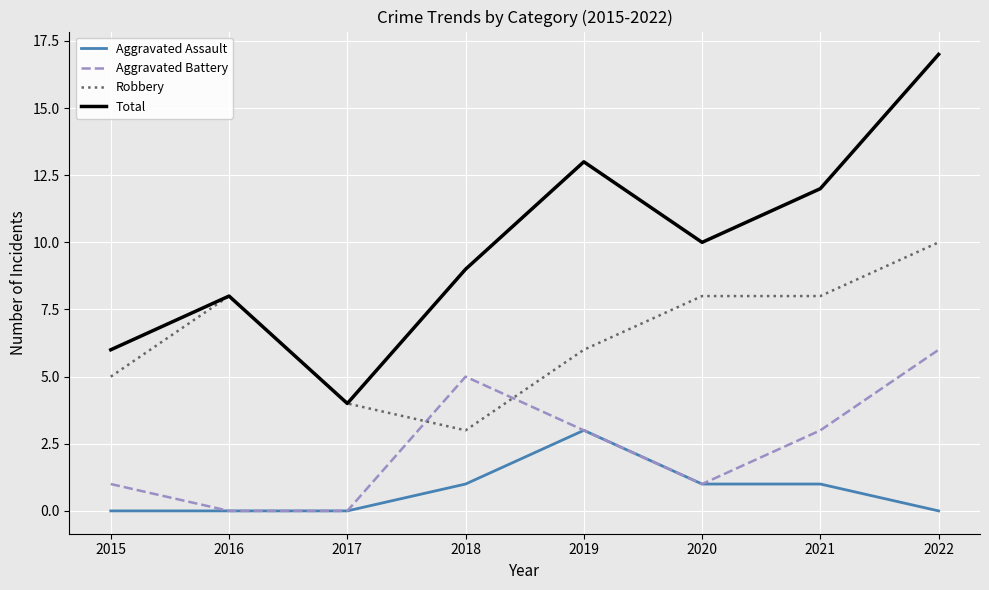

Which category has the lowest value in the Total series?

2017